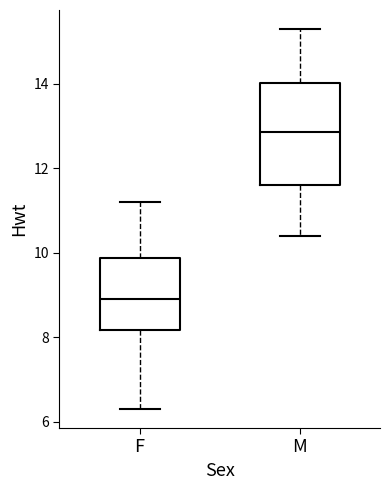

Which box's median line is the lowest?

F